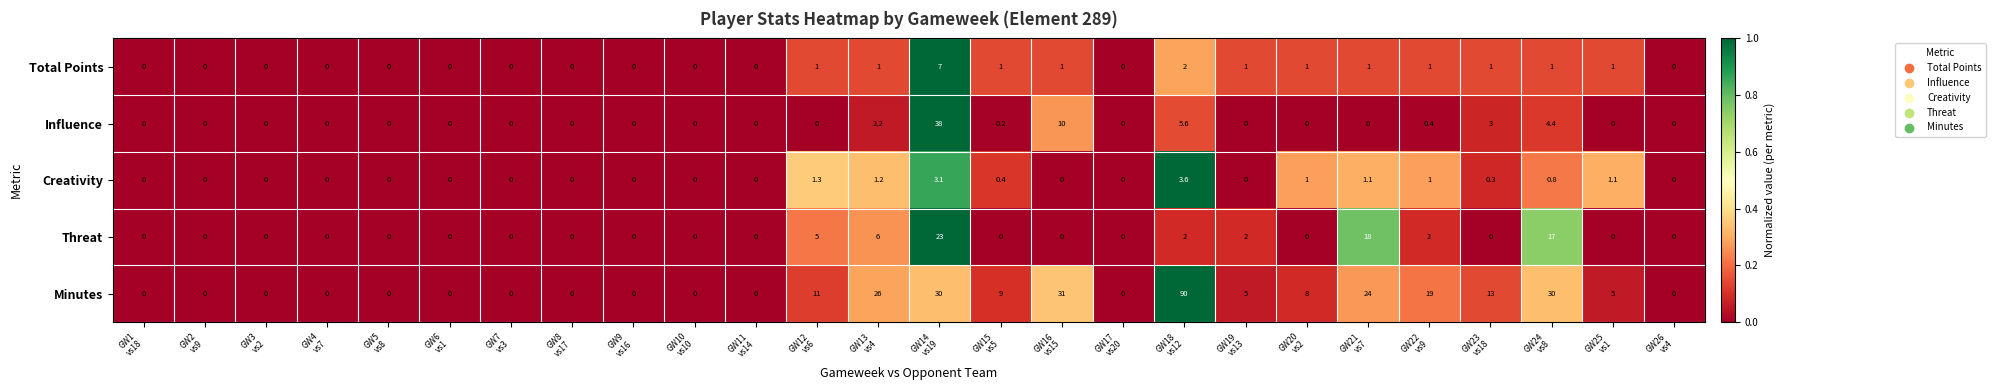

Which series has the largest range (max minus min)?

Minutes